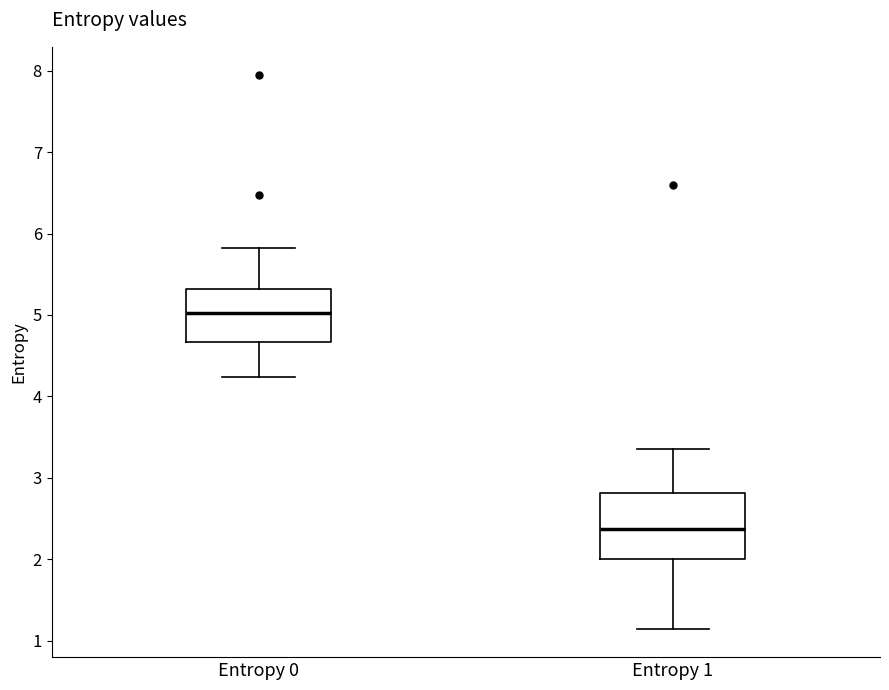

Reading left to right, transcribe this box plot: for each box, give where its median line is, the range the box spans, and where its two whiskers end, as read against the y-axis. The values are not printed on the chart, so give them approximately, as read against the axis.

Entropy 0: median 5.0, box 4.7 to 5.3, whiskers 4.2 to 5.8
Entropy 1: median 2.4, box 2.0 to 2.8, whiskers 1.1 to 3.4